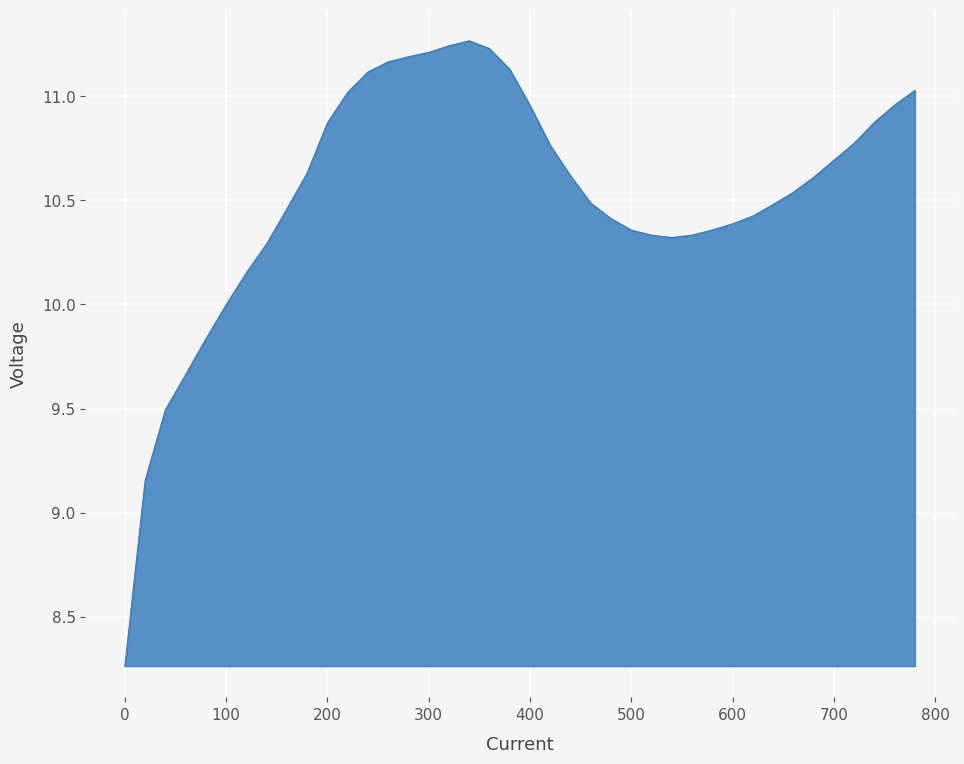

Does the chart have visible grid lines?

Yes